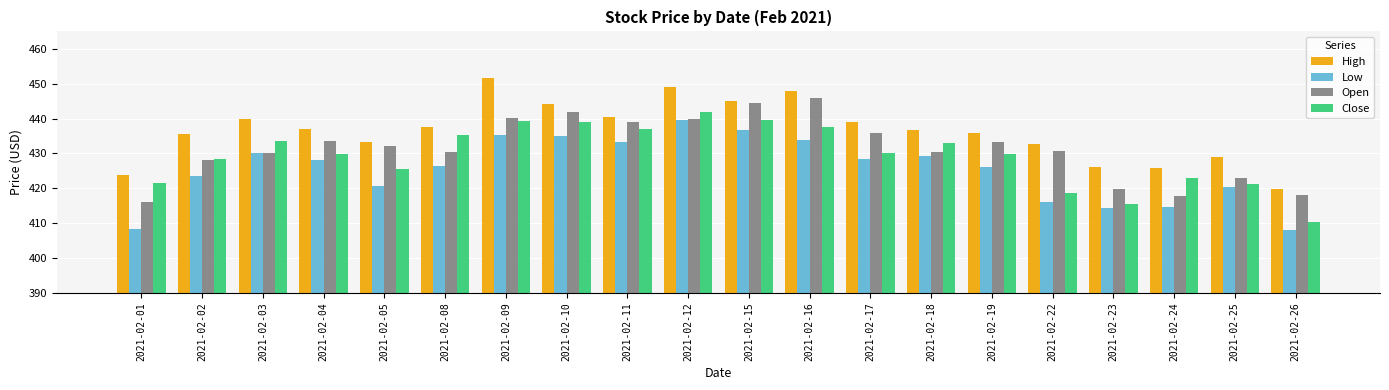

What is the sum of the Low values at 2021-02-03 and 2021-02-22?

846.2